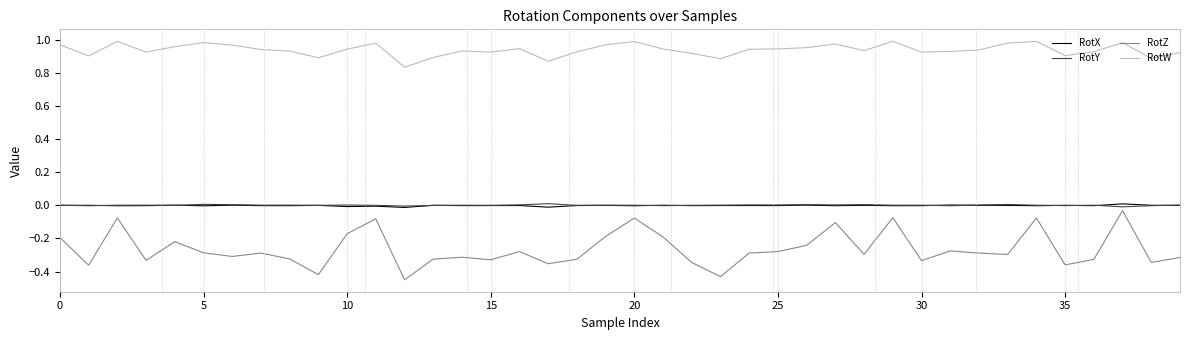

True or false: RotY and RotZ cross at least once.

False